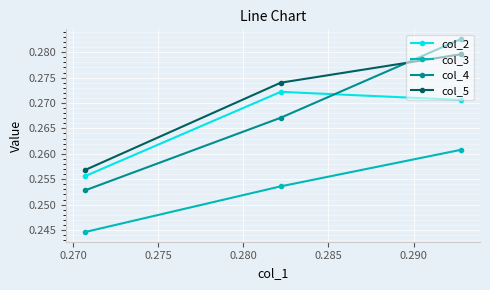

Count the col_5 values in the range 0 to 1.

3